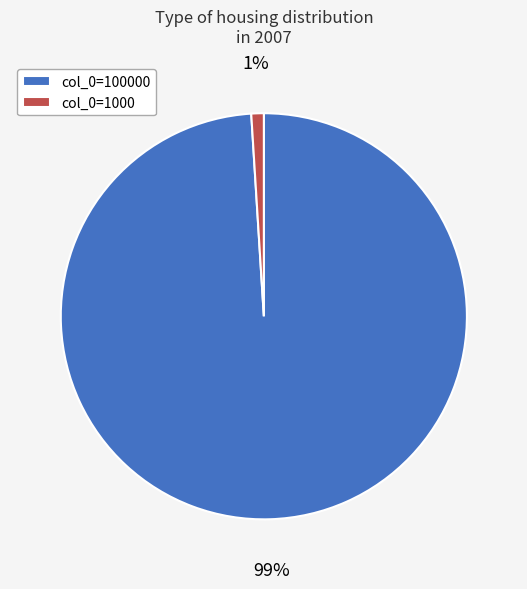

Which category has the smallest portion of the pie?

col_0=1000